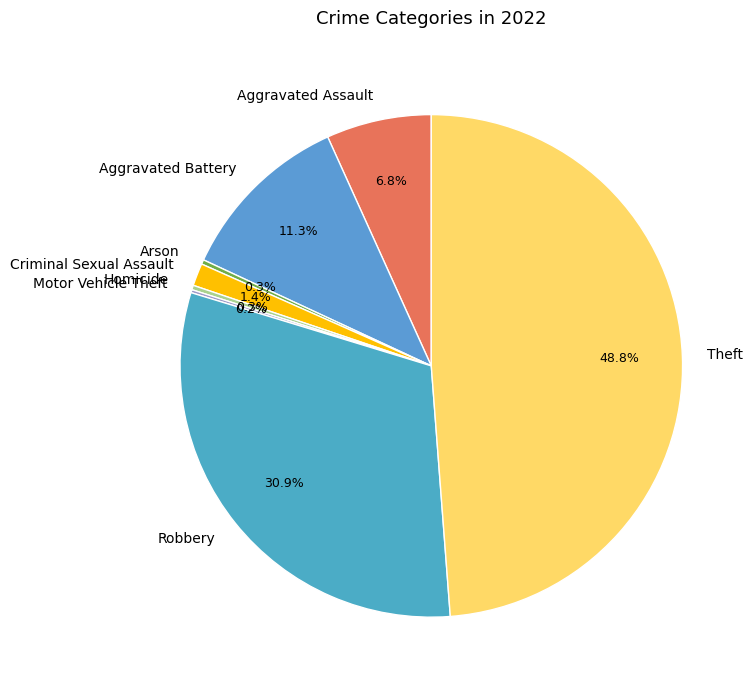

Which slice is the largest?

Theft